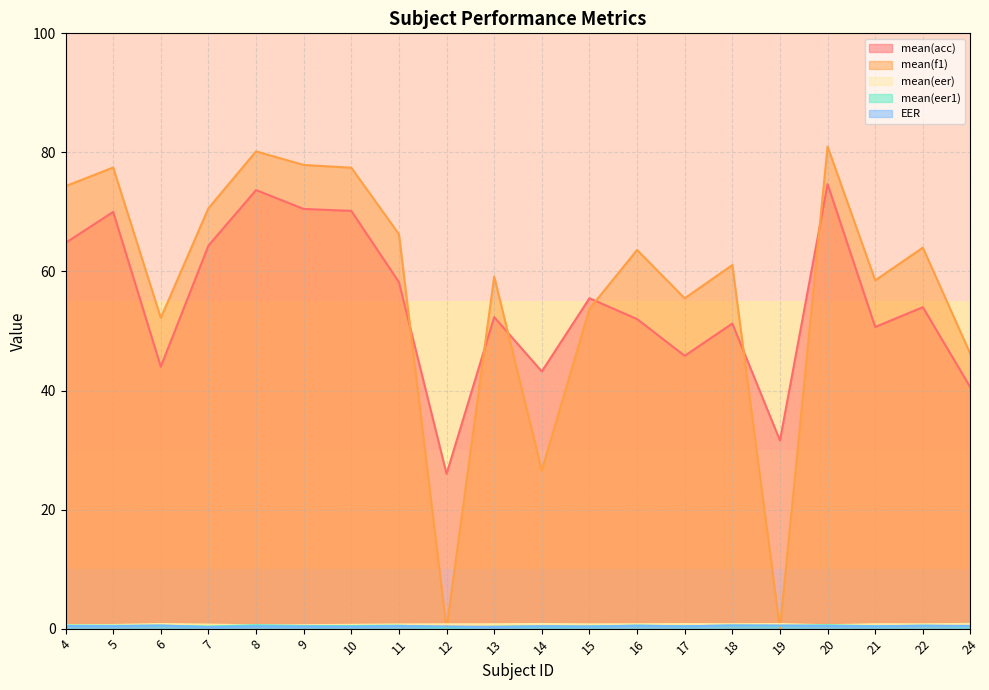

At which label does mean(eer1) reach its minimum?

12